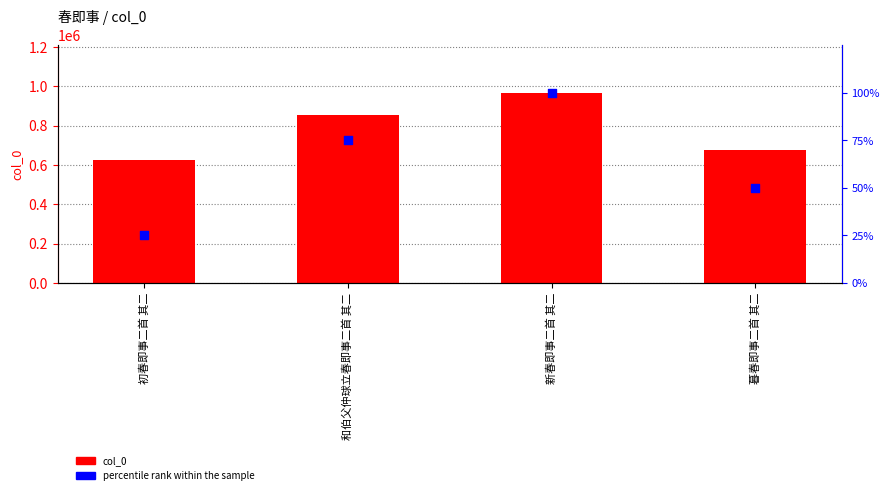

At how many categories does at least one series exceed 879416?

1